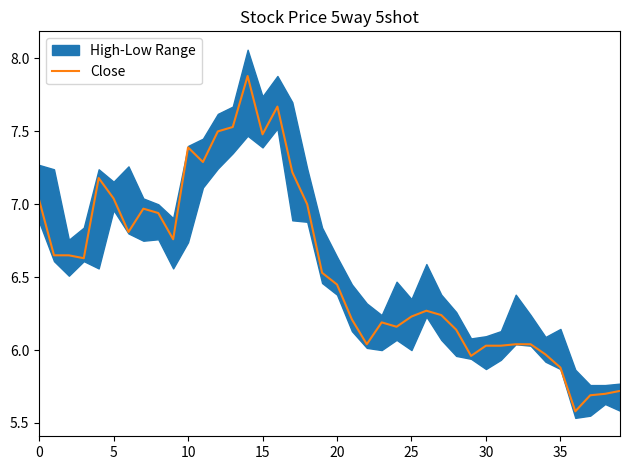

Is this an area chart (filled region under the line)?

No